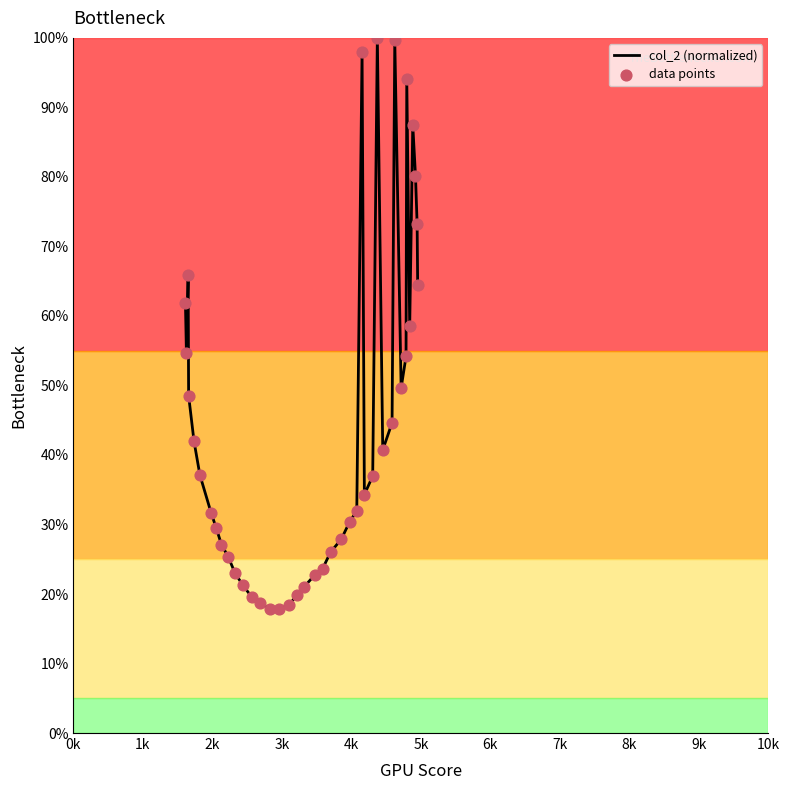

What is the maximum value shown in the chart?

100.0